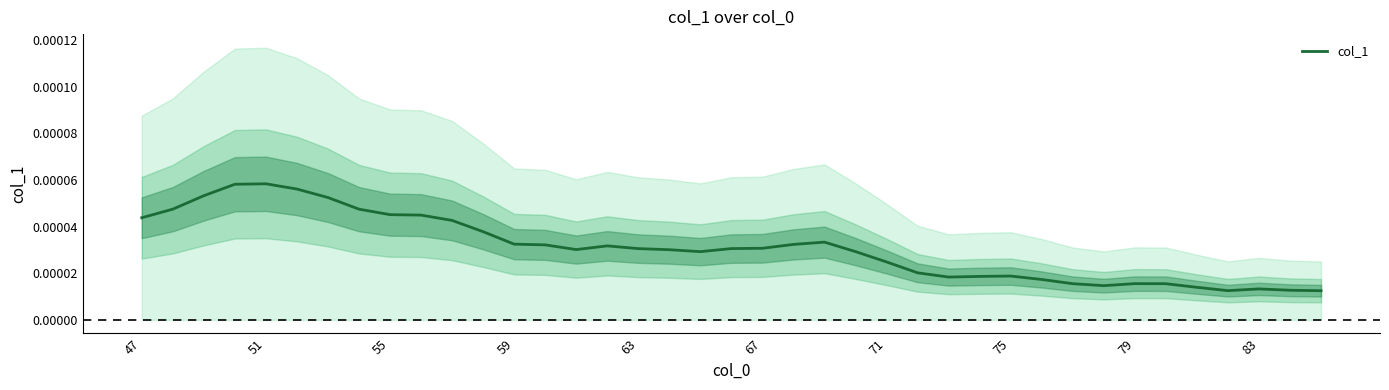

Count the number of categories in the chart.

39